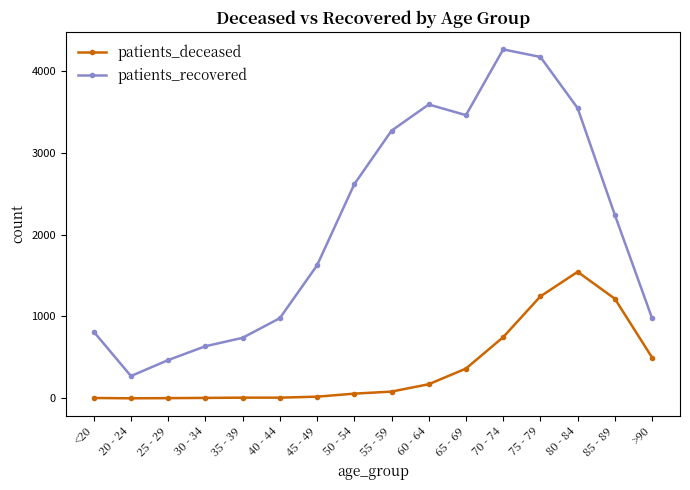

What are all the series names shown in the legend?

patients_deceased, patients_recovered